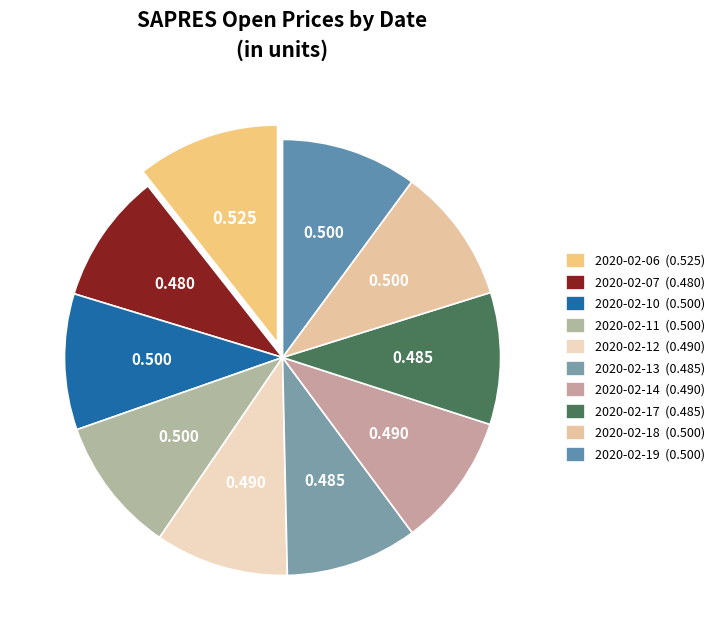

Which slice is the largest?

2020-02-06